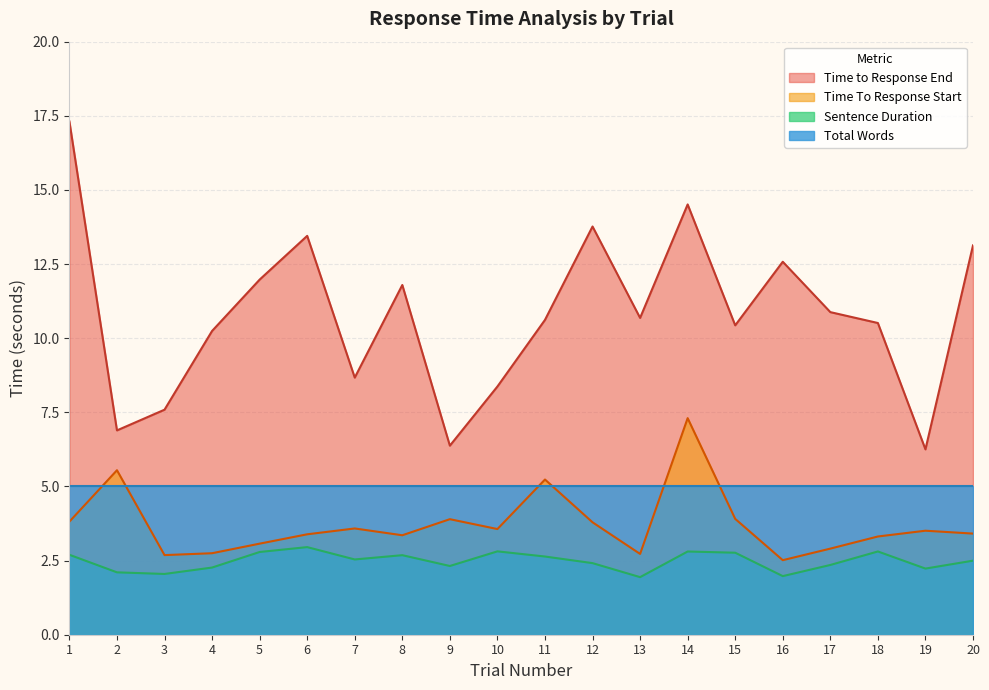

Where does the Time to Response End series first go above 10?

1